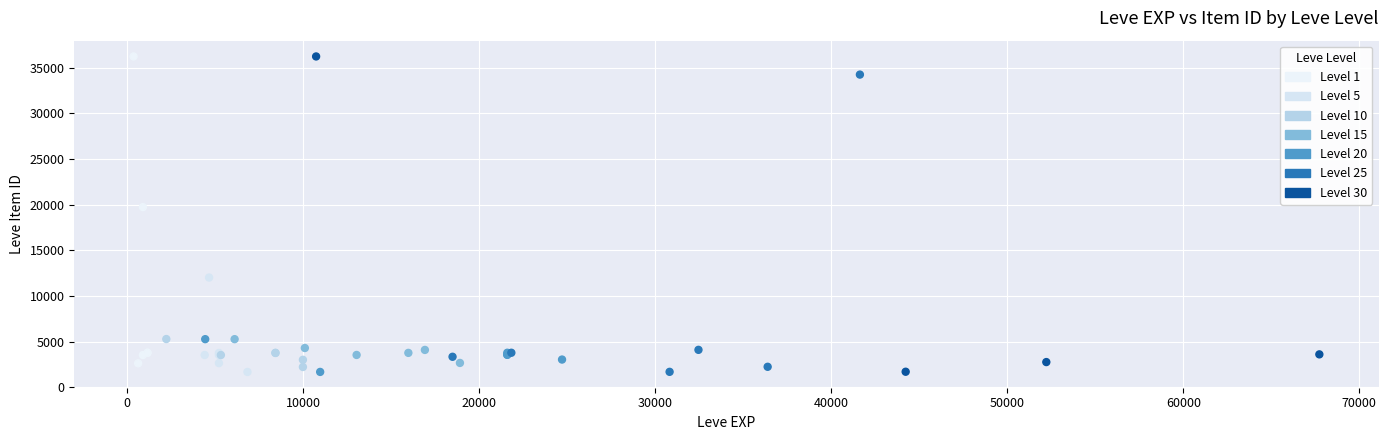

What Y value in the scatter plot is closest to 18967?

19744